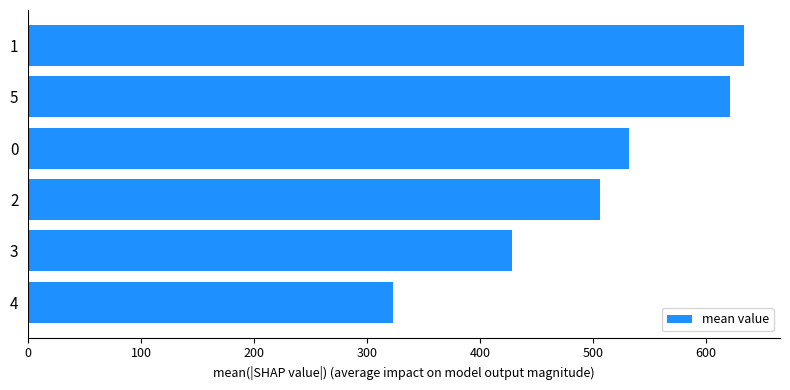

Reading bottom to top, transcribe all the data shown in this chart.

4=323.4	3=428.7	2=506.5	0=531.8	5=621.2	1=634.0